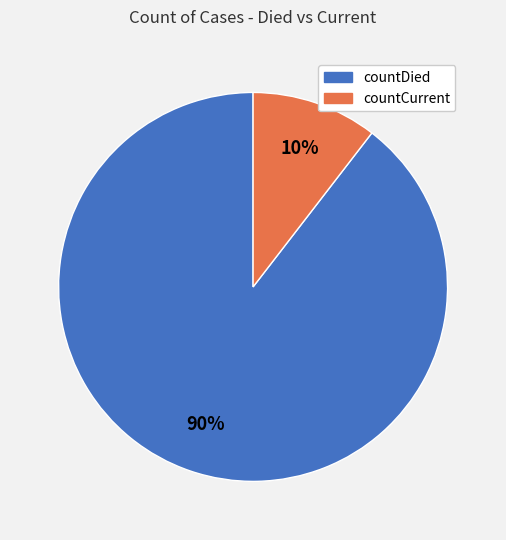

Combined, do countDied and countCurrent account for over 50%?

Yes